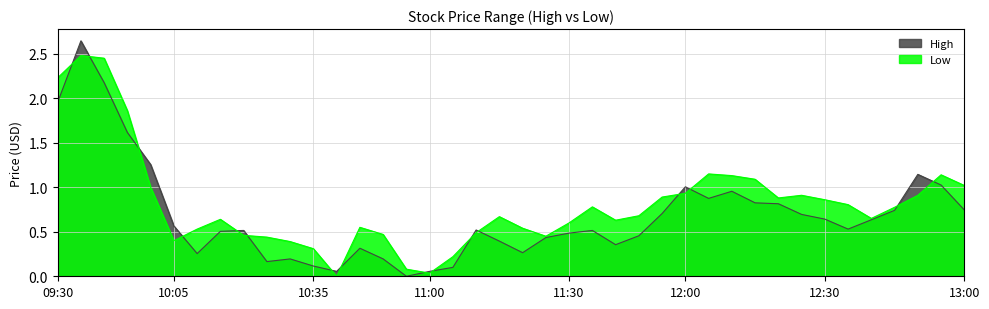

Reading left to right, what are all the values shown in this chart?

High: 09:30=2.0	09:35=2.6	09:40=2.2	09:50=1.6	10:00=1.3	10:05=0.6	10:10=0.3	10:15=0.5	10:20=0.5	10:25=0.2	10:30=0.2	10:35=0.1	10:40=0.1	10:45=0.3	10:50=0.2	10:55=0.0	11:00=0.1	11:05=0.1	11:10=0.5	11:15=0.4	11:20=0.3	11:25=0.4	11:30=0.5	11:35=0.5	11:40=0.4	11:50=0.5	11:55=0.7	12:00=1.0	12:05=0.9	12:10=1.0	12:15=0.8	12:20=0.8	12:25=0.7	12:30=0.6	12:35=0.5	12:40=0.6	12:45=0.7	12:50=1.1	12:55=1.0	13:00=0.7
Low: 09:30=2.2	09:35=2.5	09:40=2.4	09:50=1.9	10:00=1.0	10:05=0.4	10:10=0.5	10:15=0.6	10:20=0.5	10:25=0.4	10:30=0.4	10:35=0.3	10:40=0.0	10:45=0.6	10:50=0.5	10:55=0.1	11:00=0.0	11:05=0.2	11:10=0.5	11:15=0.7	11:20=0.5	11:25=0.4	11:30=0.6	11:35=0.8	11:40=0.6	11:50=0.7	11:55=0.9	12:00=0.9	12:05=1.1	12:10=1.1	12:15=1.1	12:20=0.9	12:25=0.9	12:30=0.9	12:35=0.8	12:40=0.6	12:45=0.8	12:50=0.9	12:55=1.1	13:00=1.0